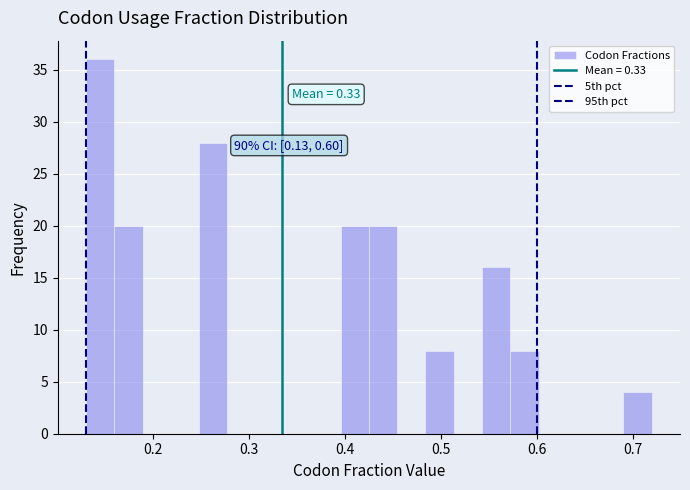

Read against the x-axis, roughly where is the centre of the tallest bar?

0.14